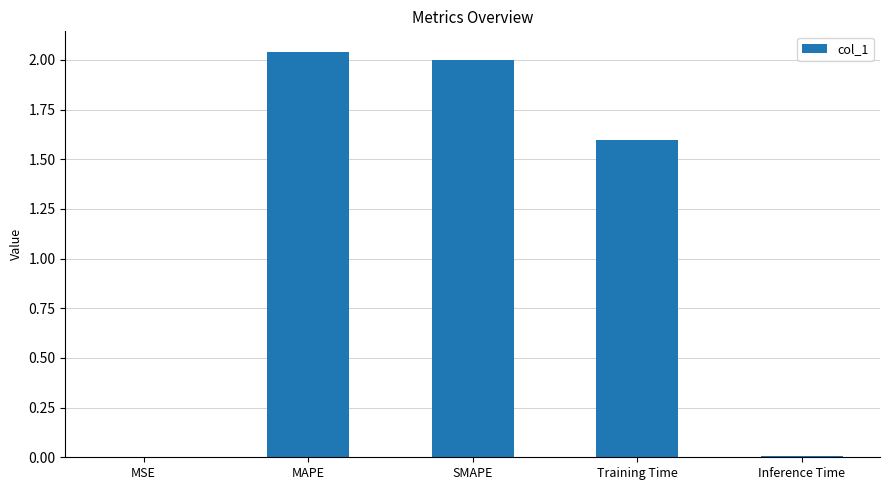

Which has a higher value, SMAPE or MSE?

SMAPE